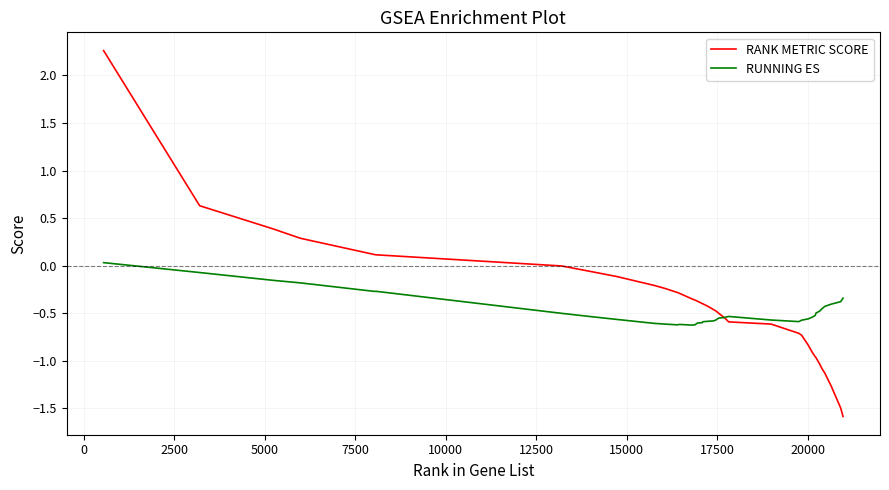

What is the minimum value for RANK METRIC SCORE?

-1.6